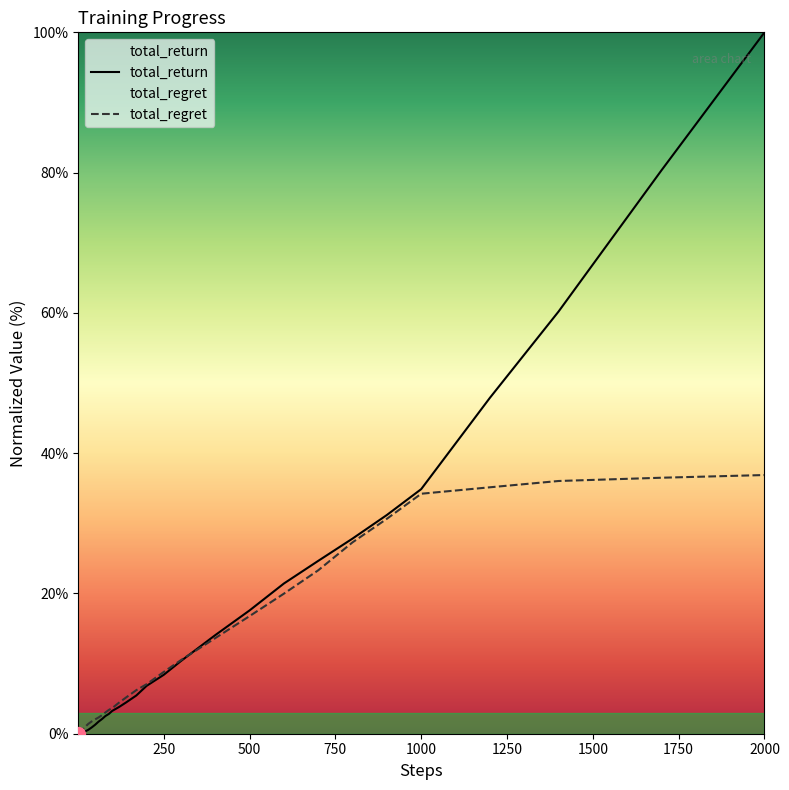

At which category is the sum across all series the highest?

2000